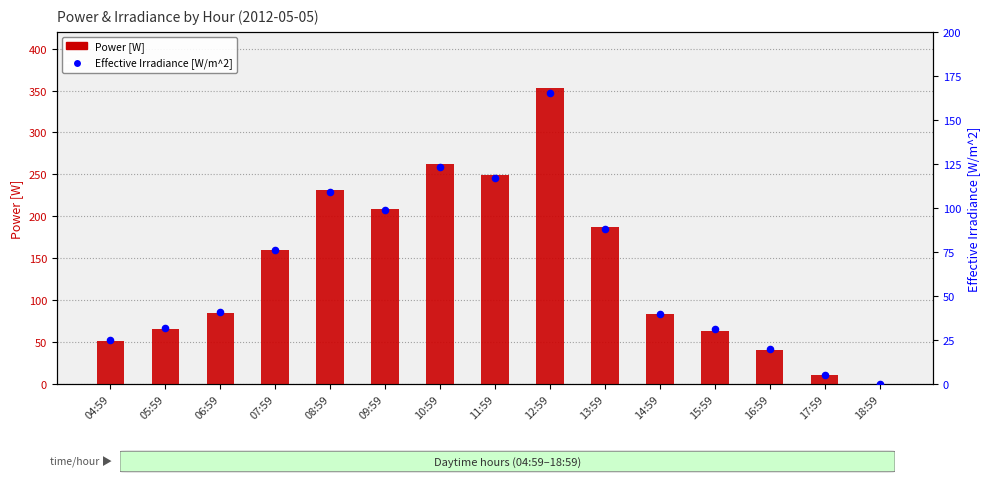

At how many categories does at least one series exceed 325?

1